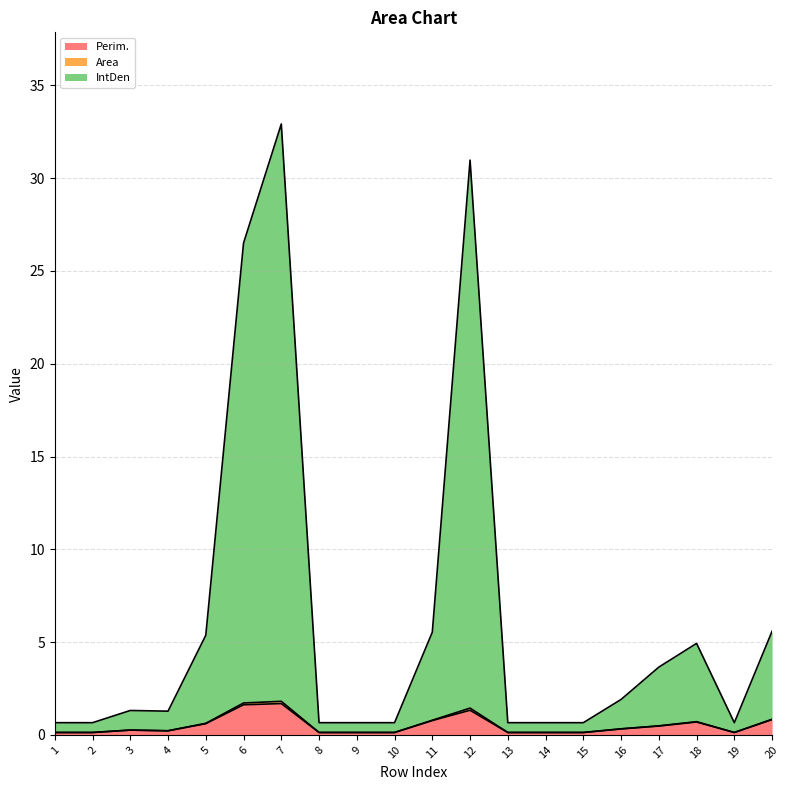

True or false: Perim. and Area intersect in this chart.

False